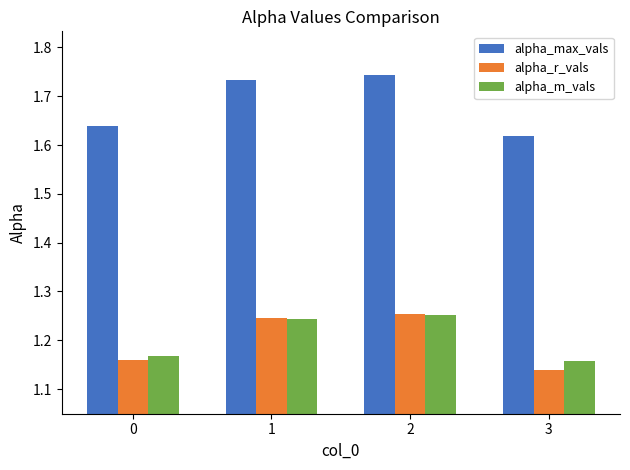

At which category is the sum across all series the highest?

2